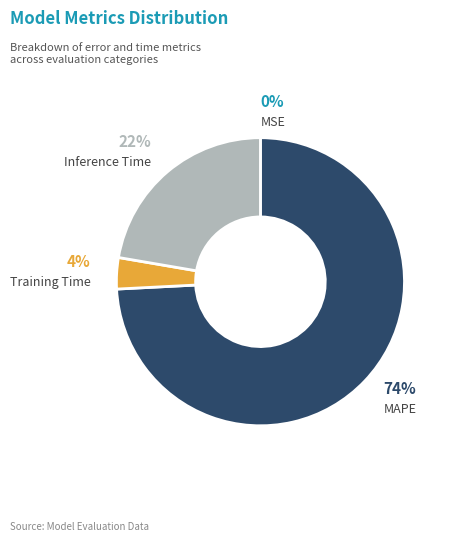

Between MAPE and Training Time, which is larger?

MAPE